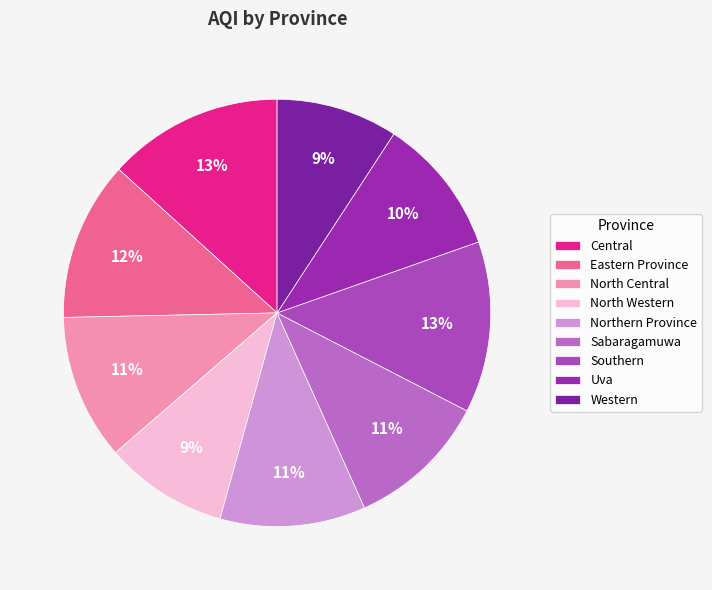

To the nearest percent, what percentage of the pie is Western?

9%